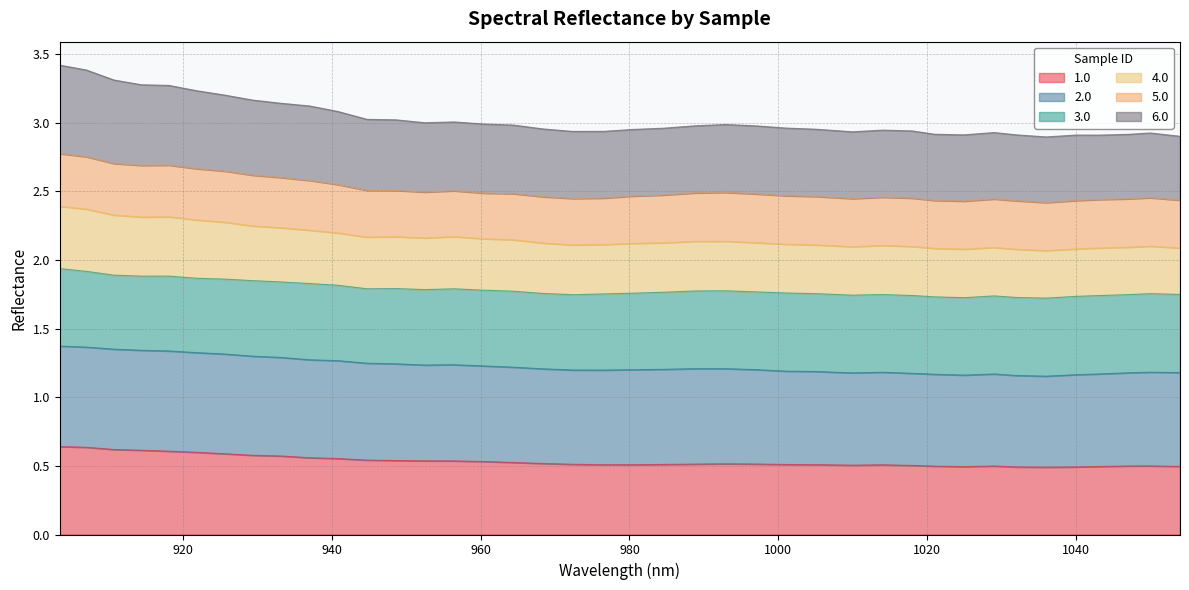

In 4.0, how many points are higher than both neighbors (excluding endpoints)?

7